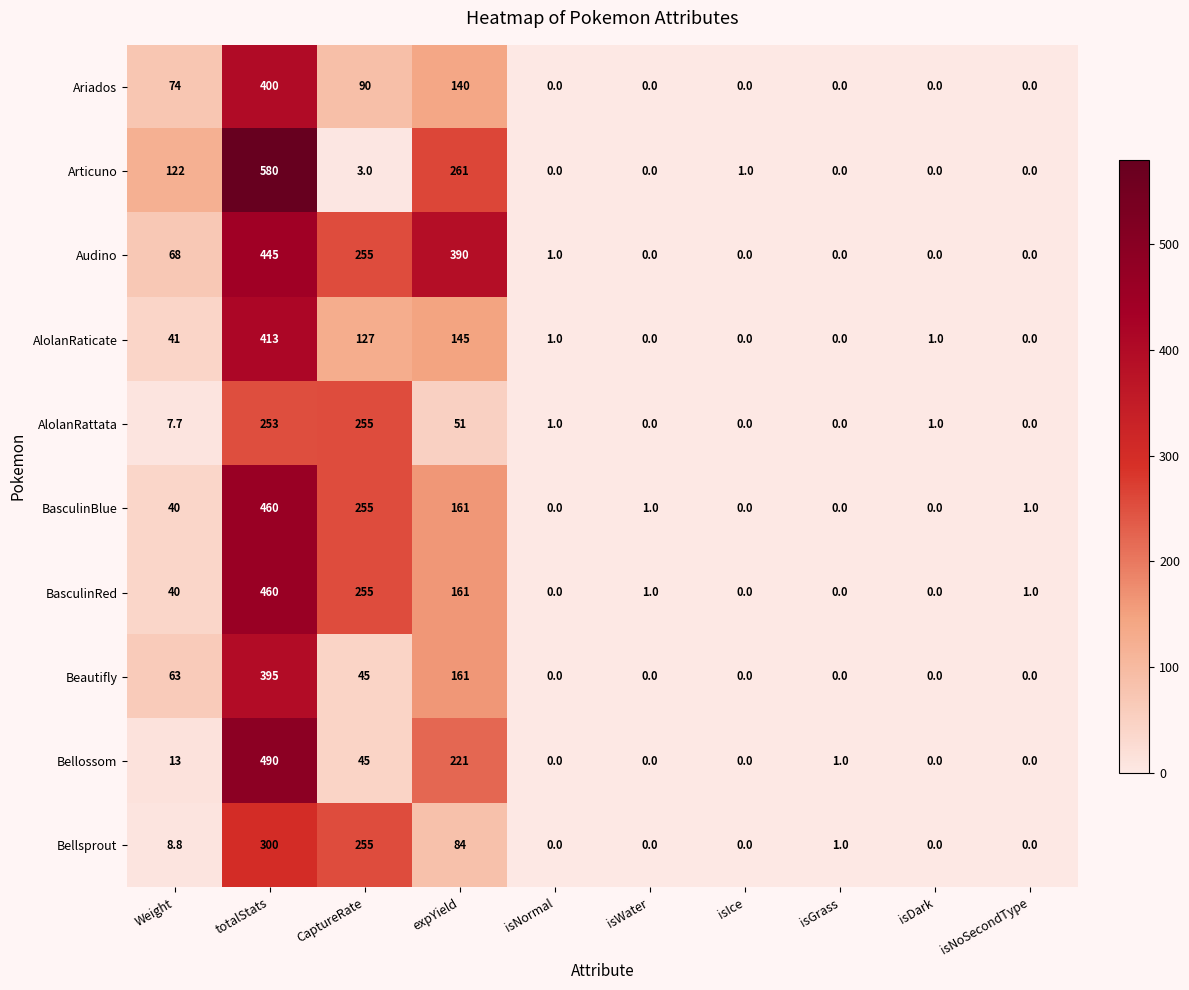

At which label does Audino first exceed 1?

Weight